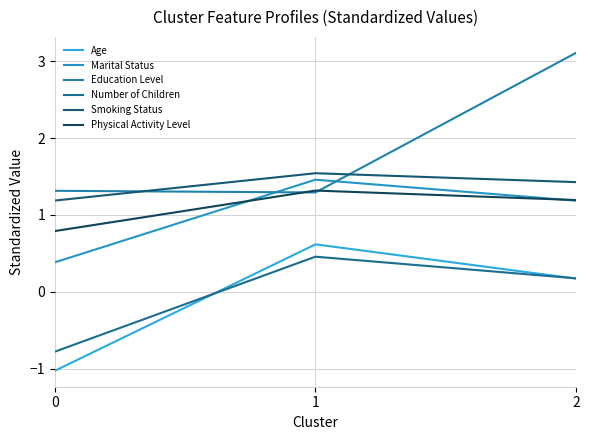

How many values in the Age series are below 0?

1